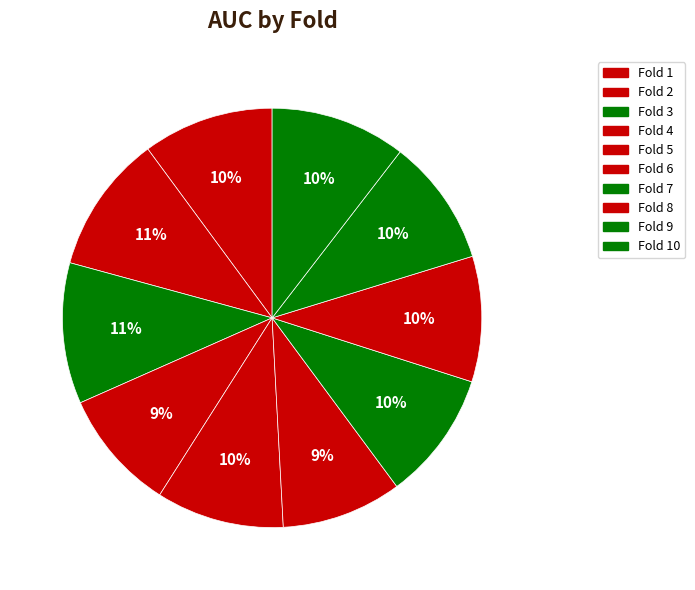

Rank the categories by value from highest to lowest.

3, 2, 10, 1, 7, 5, 9, 8, 4, 6